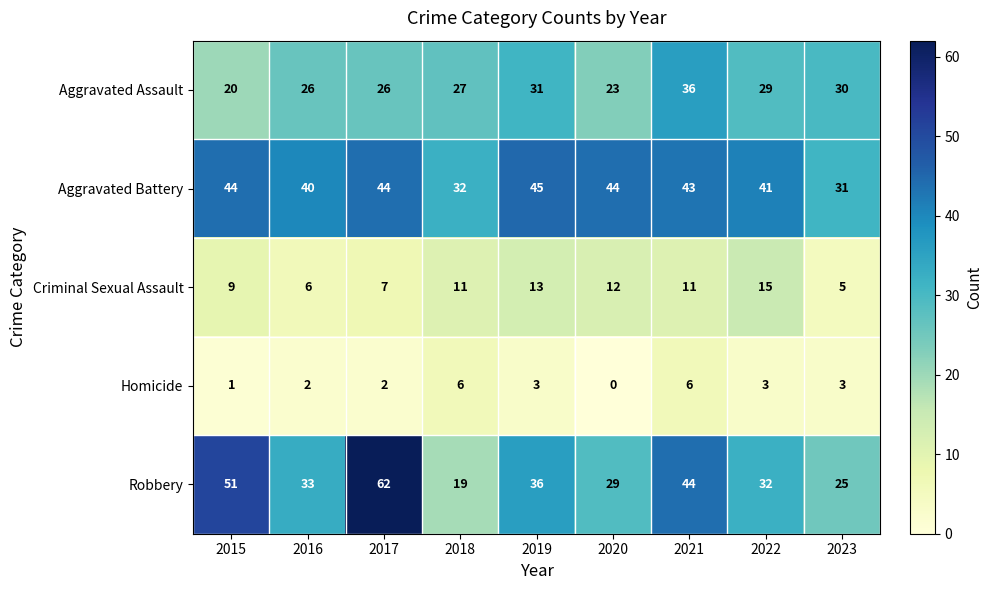

List the series in order of their peak value, lowest first.

Homicide, Criminal Sexual Assault, Aggravated Assault, Aggravated Battery, Robbery